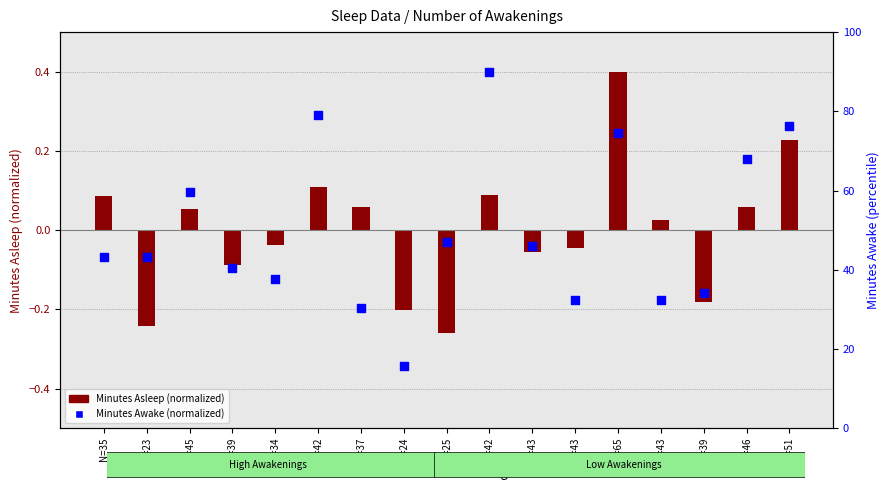

What are all the series names shown in the legend?

Minutes Asleep, Minutes Awake